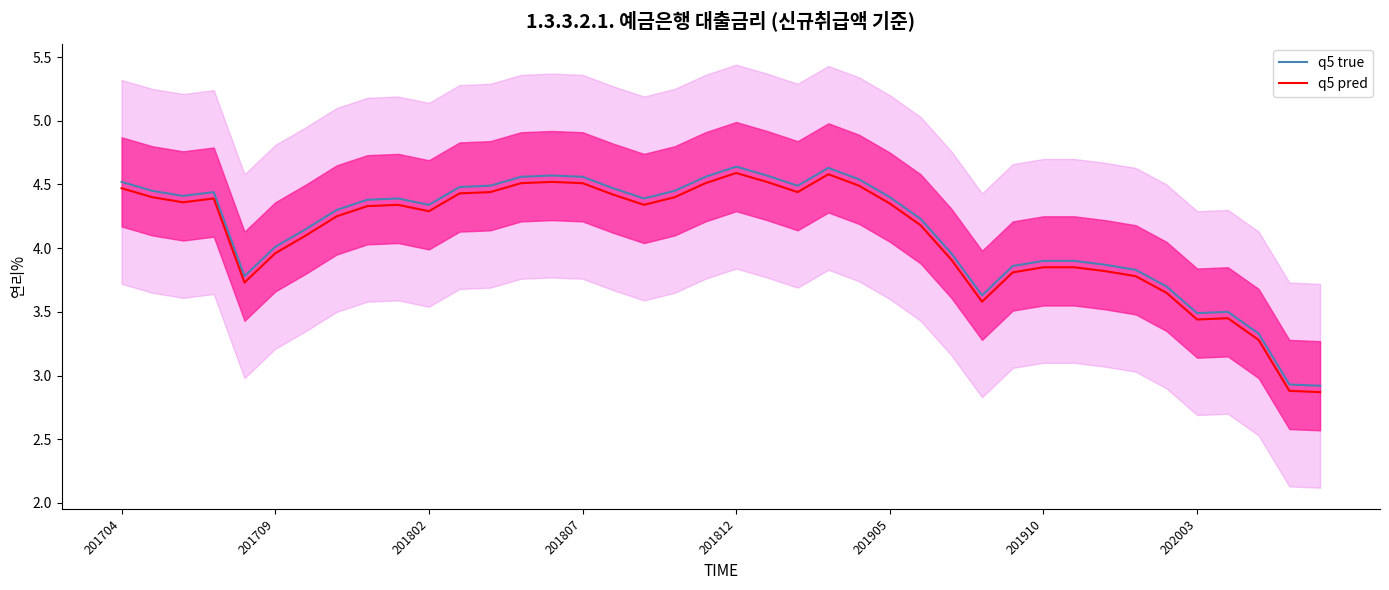

How many lines are shown in the chart?

2